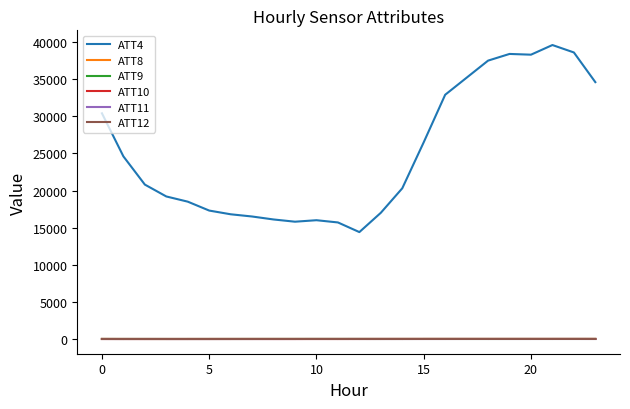

Which series has the widest spread of values?

ATT4